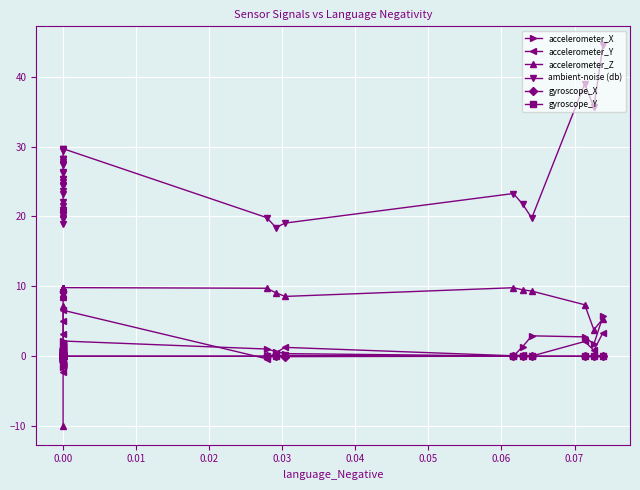

Reading left to right, what are all the values shown in this chart?

accelerometer_X: -1.5	-0.6	-0.6	-0.5	-0.5	-0.5	-0.4	-0.3	-0.3	-0.3	-0.2	-0.2	-0.2	-0.0	0.0	0.1	0.2	0.2	0.3	0.4	0.4	0.6	0.7	0.7	0.7	0.7	0.8	0.8	0.9	1.3	2.2	1.0	0.7	0.4	0.0	1.4	2.9	2.8	1.7	5.7
accelerometer_Y: -2.3	-1.4	-1.4	-1.3	-1.2	-1.2	-1.2	-1.1	-1.0	-0.3	0.0	0.0	0.1	0.2	0.2	0.3	0.4	0.5	0.8	0.8	0.9	0.9	1.2	1.3	1.6	1.7	1.7	1.8	3.2	5.0	6.6	-0.4	0.5	1.3	0.1	0.2	0.0	2.1	0.8	3.4
accelerometer_Z: -9.9	2.1	7.2	8.5	8.6	8.8	8.9	8.9	9.5	9.5	9.6	9.6	9.6	9.6	9.7	9.7	9.7	9.7	9.7	9.7	9.7	9.7	9.7	9.8	9.8	9.8	9.8	9.8	9.8	9.8	9.8	9.7	9.1	8.6	9.8	9.5	9.3	7.4	3.8	5.4
ambient-noise (db): 18.9	19.6	19.7	20.2	20.3	20.3	20.5	20.6	20.6	20.9	21.0	21.5	22.1	23.2	23.6	24.3	24.4	24.9	25.3	25.3	26.2	26.3	27.3	27.5	27.7	28.2	28.2	28.2	29.4	29.6	29.7	19.8	18.4	19.1	23.3	21.8	19.8	39.0	35.6	44.5
gyroscope_X: -0.0	-0.0	-0.0	-0.0	-0.0	-0.0	-0.0	-0.0	-0.0	-0.0	-0.0	-0.0	-0.0	-0.0	-0.0	-0.0	0.0	0.0	0.0	0.0	0.0	0.0	0.0	0.0	0.0	0.0	0.0	0.0	0.0	0.0	0.0	0.0	-0.0	-0.1	0.0	0.0	0.0	0.0	-0.0	0.0
gyroscope_Y: -0.0	-0.0	-0.0	-0.0	-0.0	-0.0	-0.0	-0.0	-0.0	-0.0	-0.0	-0.0	-0.0	-0.0	-0.0	-0.0	-0.0	-0.0	-0.0	-0.0	-0.0	0.0	0.0	0.0	0.0	0.0	0.0	0.0	0.0	0.0	0.0	0.0	0.1	0.1	-0.0	-0.0	-0.0	0.0	0.1	0.1